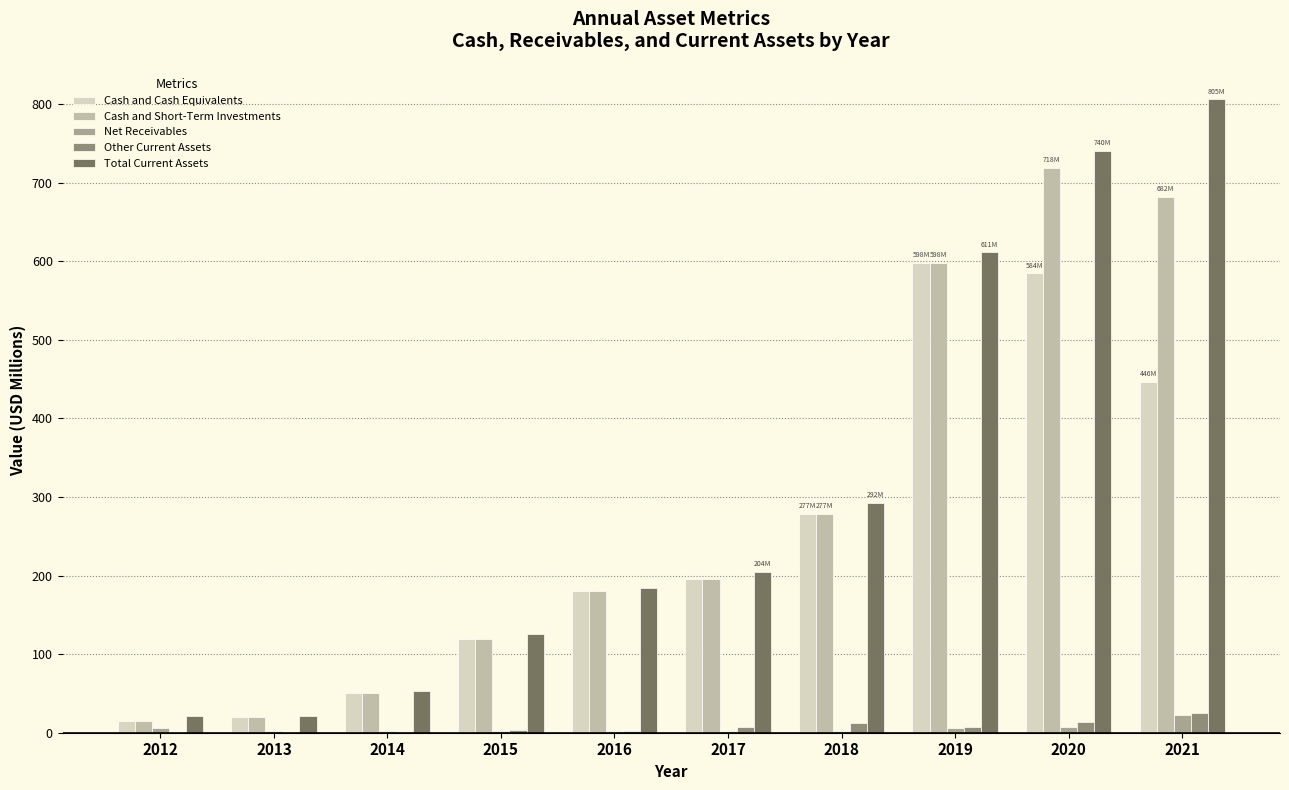

What is the total value across all series at 2016?

548.2